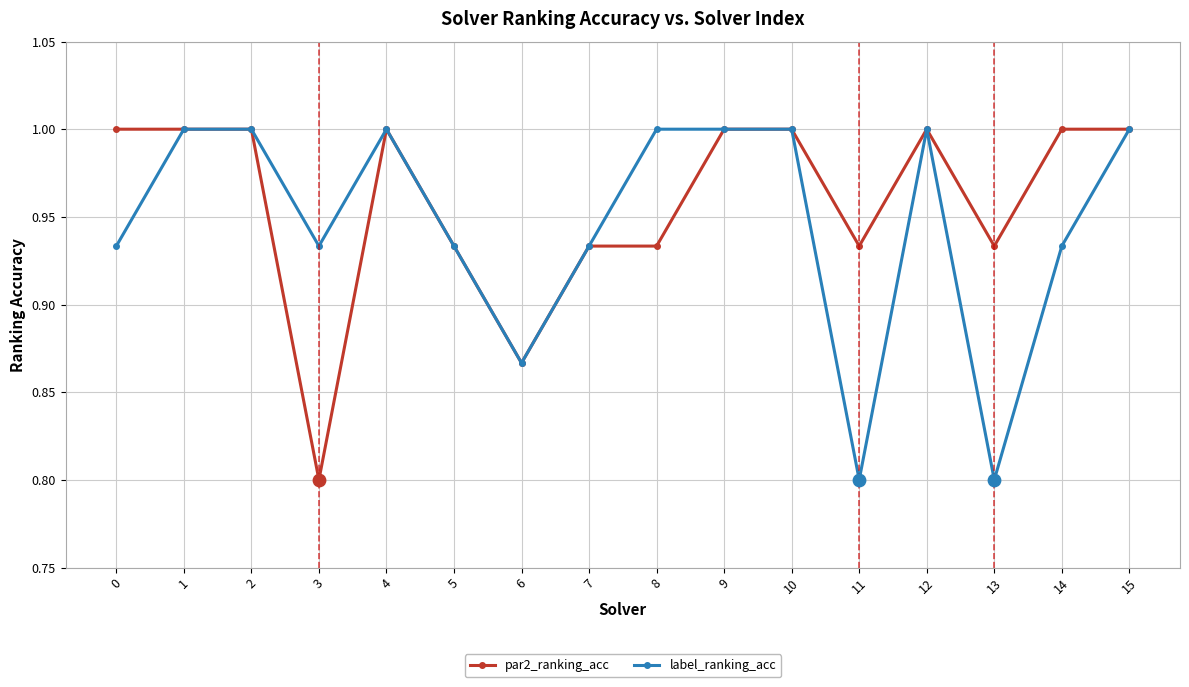

What is the total value across all series at 10?

2.0